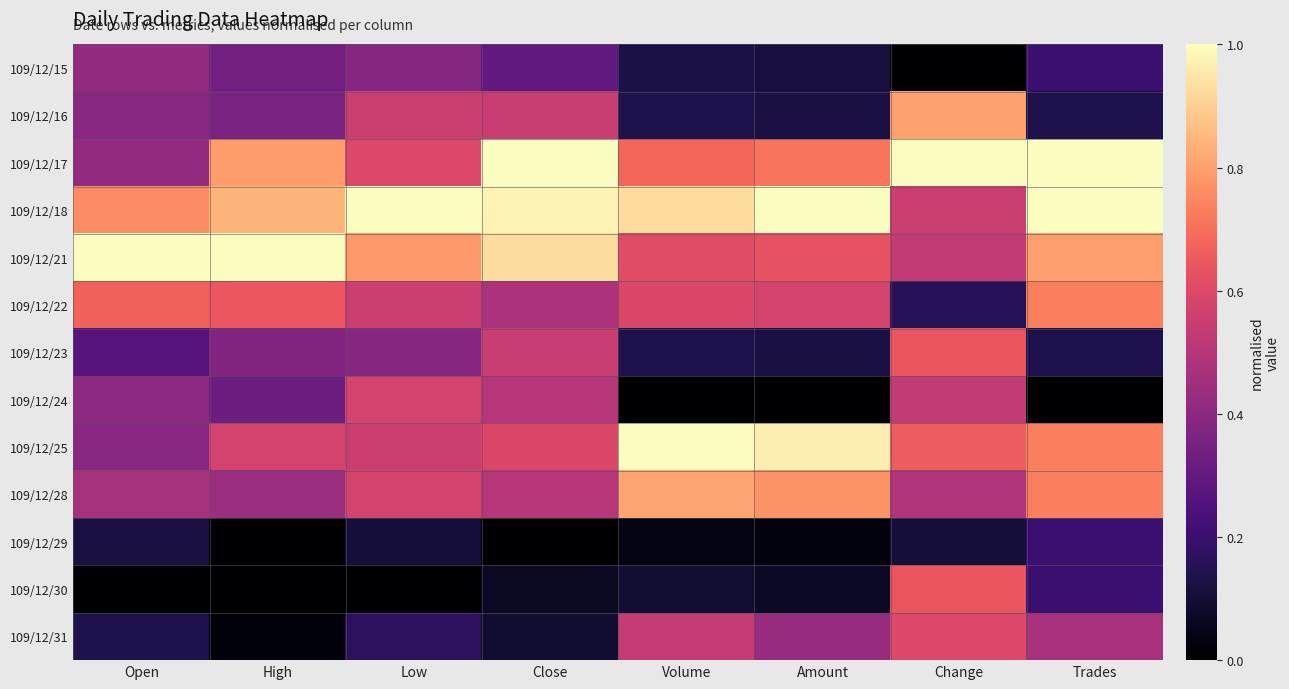

Which has a higher value, Trades or High?

High